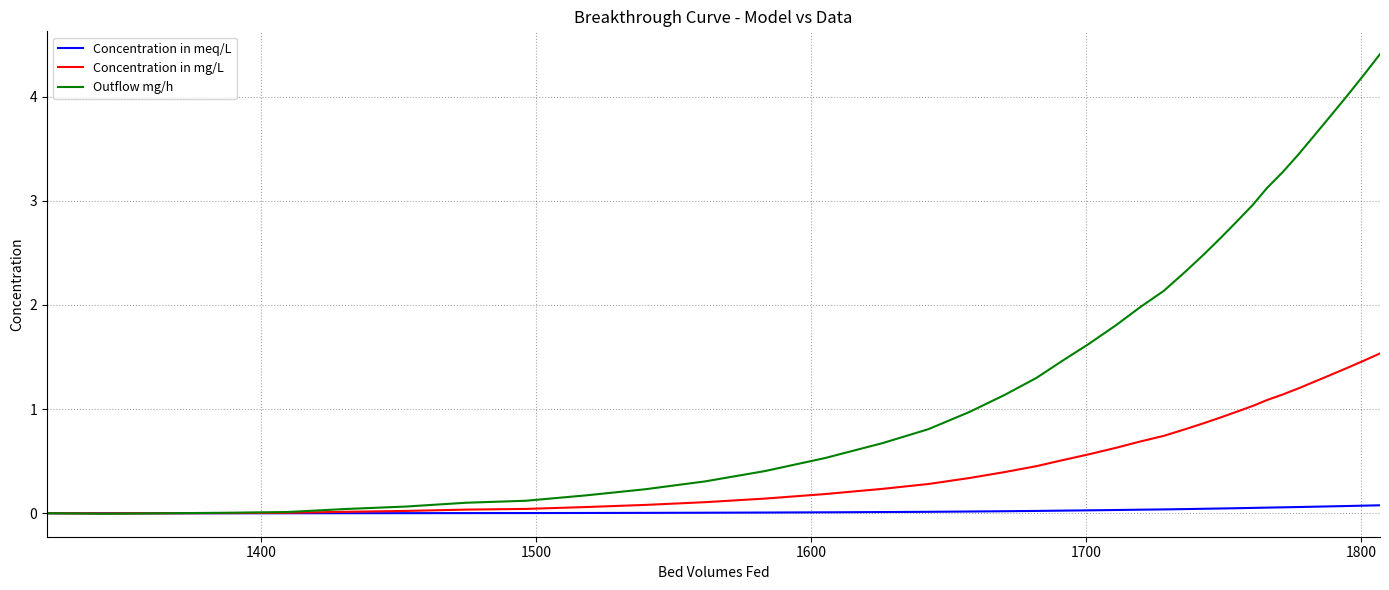

Which series has the largest total across all categories?

Outflow mg/h